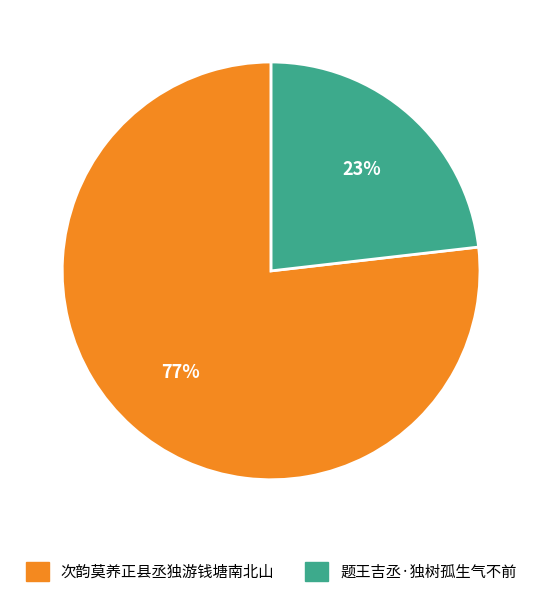

Which slice is the largest?

次韵莫养正县丞独游钱塘南北山